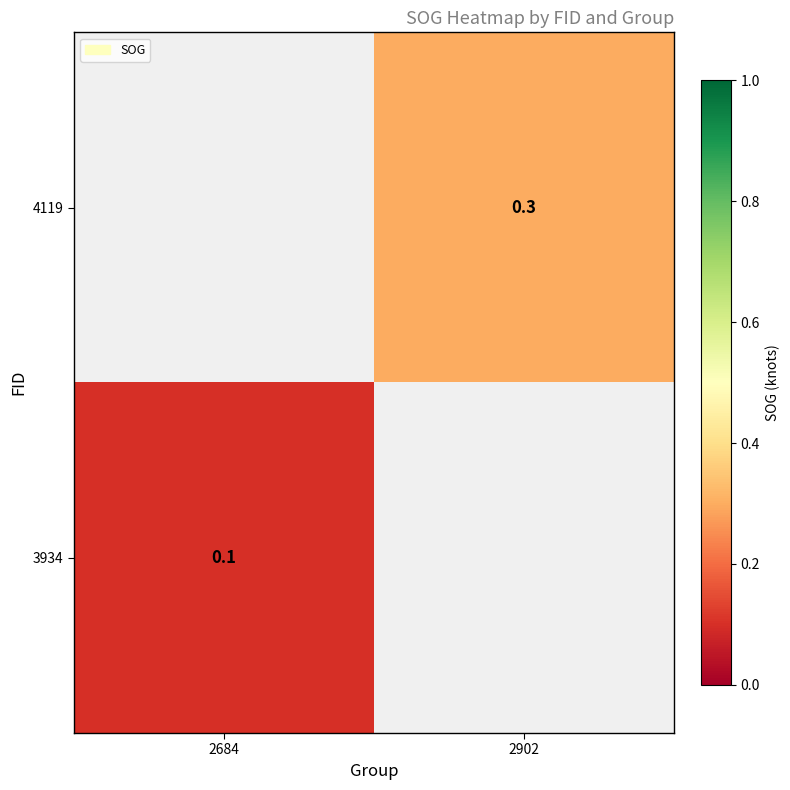

How many data points does each series have?

2